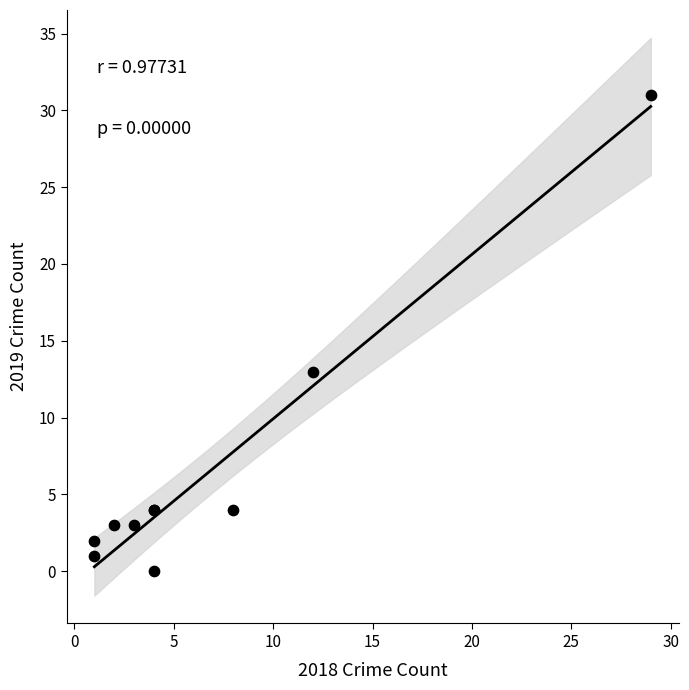

What Y value in the scatter plot is closest to 15?

13